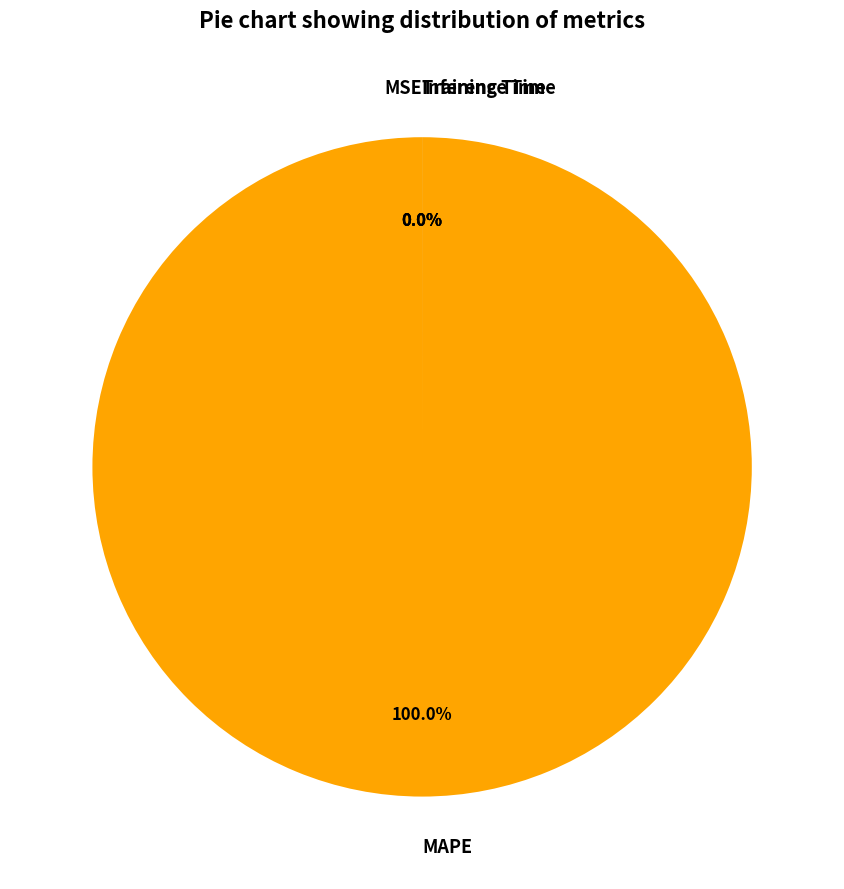

Which slice is the largest?

MAPE